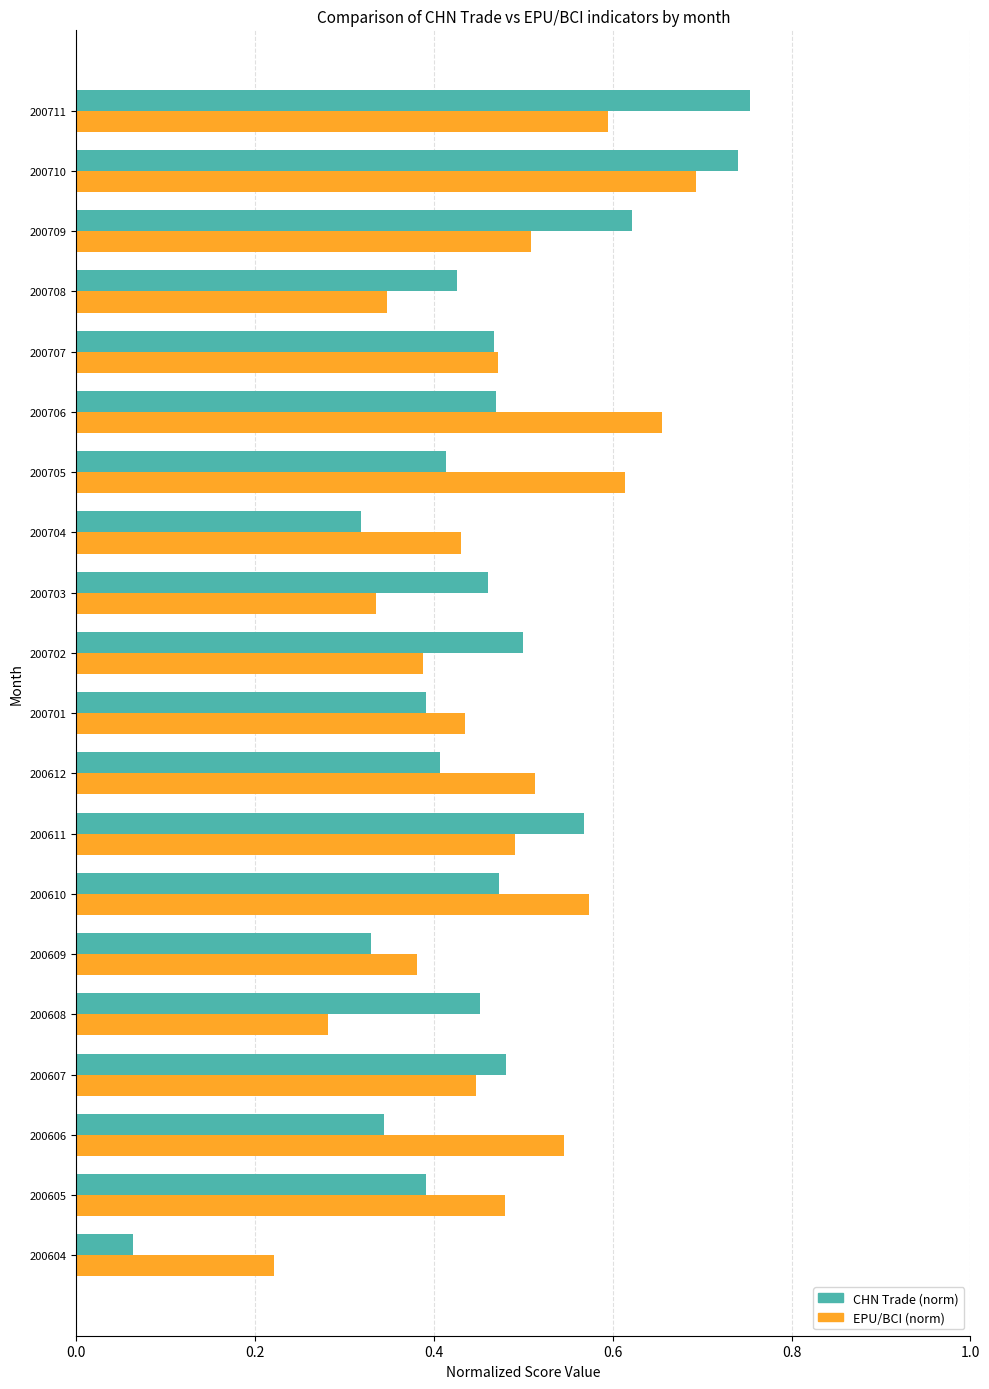

List the series in order of their overall mean, lowest first.

CHN Trade (norm), EPU/BCI (norm)